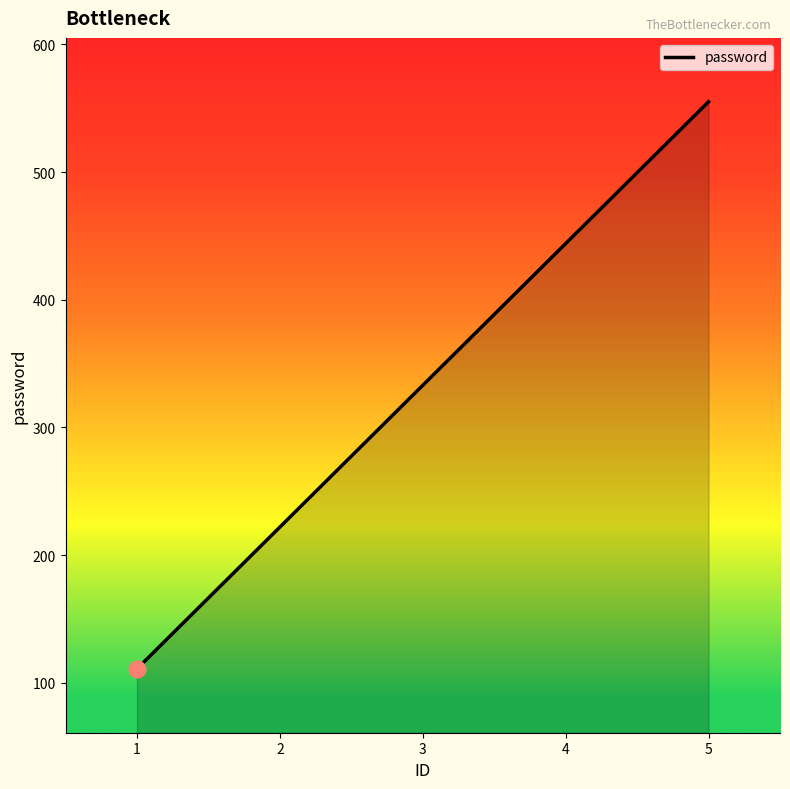

List the labels in order of value, smallest first.

1, 2, 3, 4, 5